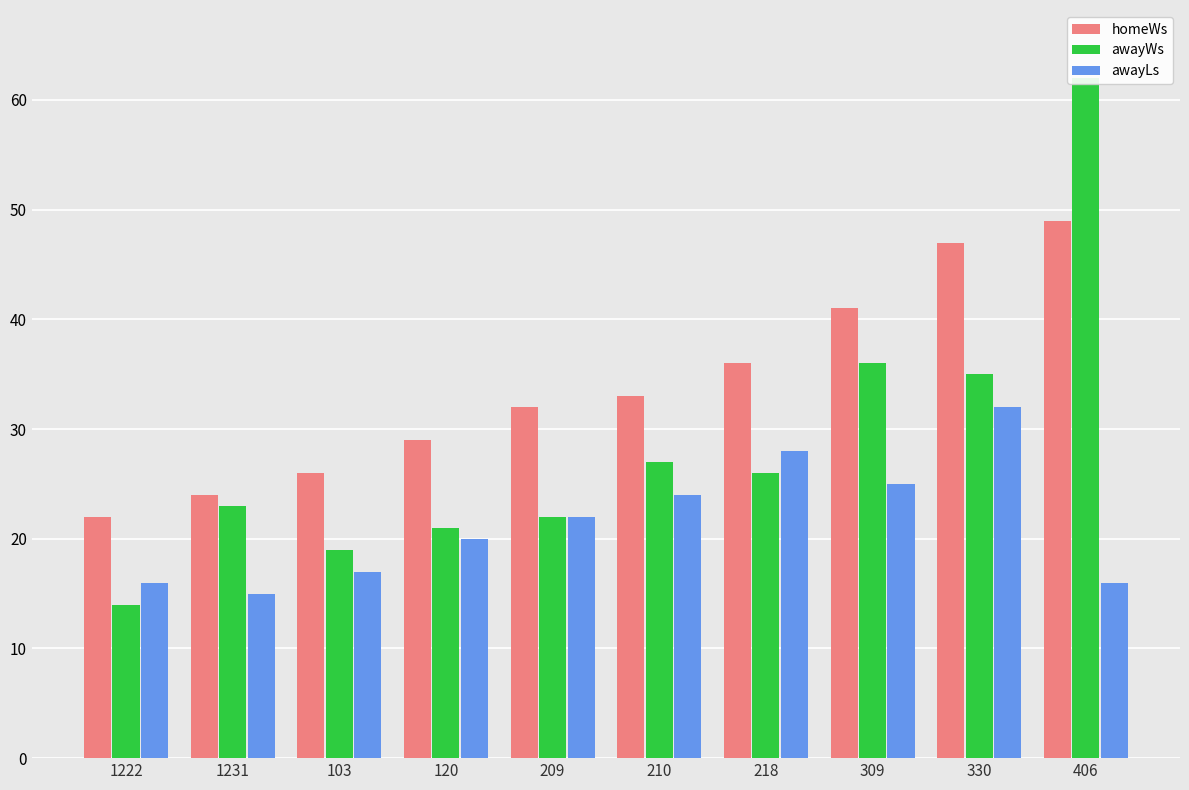

Reading left to right, list all the values displayed in this chart.

homeWs: 1222=22	1231=24	103=26	120=29	209=32	210=33	218=36	309=41	330=47	406=49
awayWs: 1222=14	1231=23	103=19	120=21	209=22	210=27	218=26	309=36	330=35	406=62
awayLs: 1222=16	1231=15	103=17	120=20	209=22	210=24	218=28	309=25	330=32	406=16